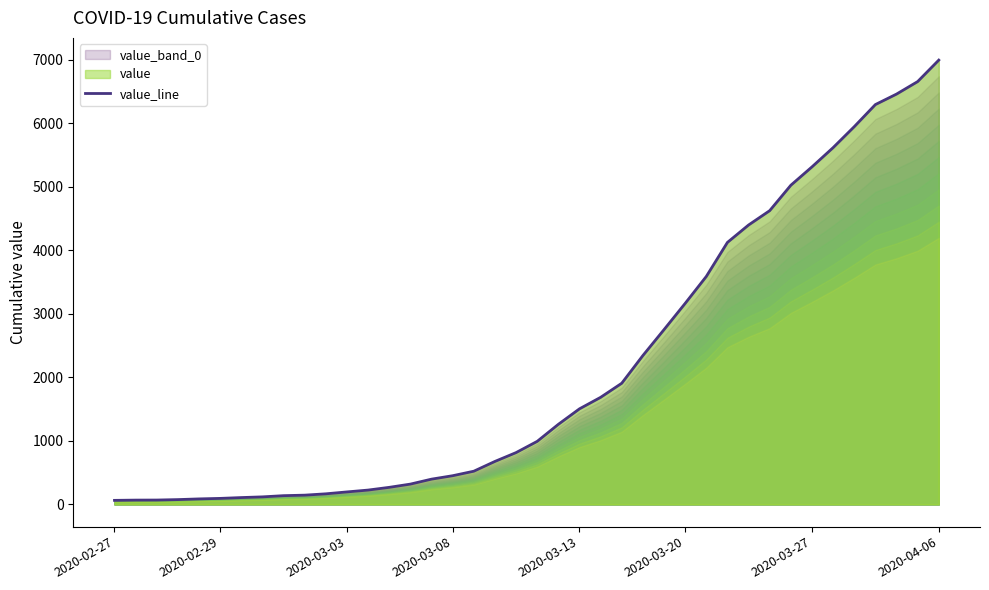

How many lines are shown in the chart?

1